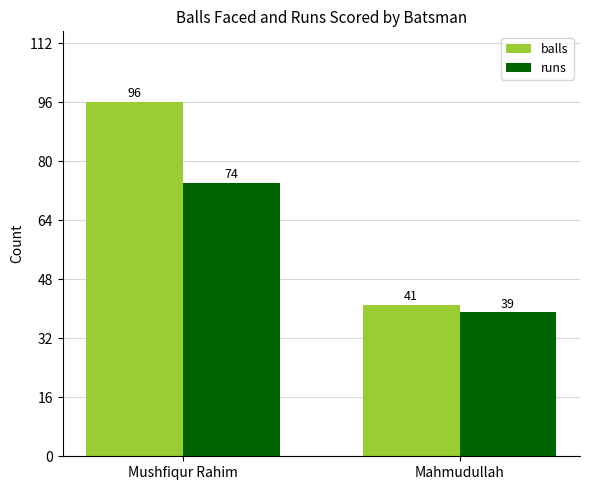

At which label does balls reach its peak?

Mushfiqur Rahim